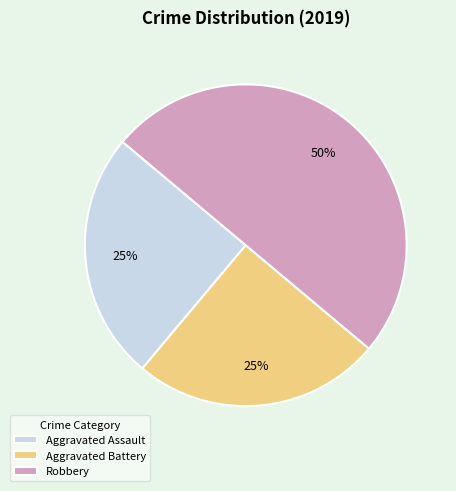

Do Robbery and Aggravated Assault together represent more than half of the pie?

Yes